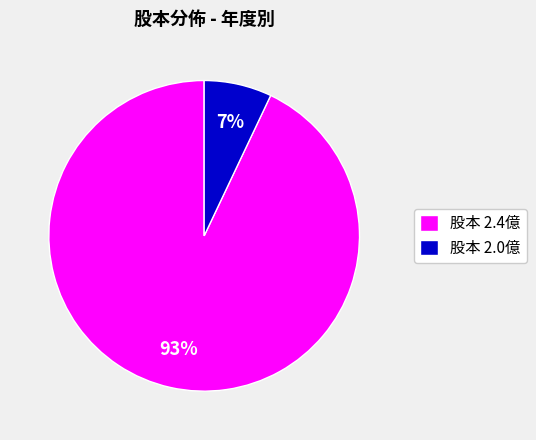

Rank the categories by value from lowest to highest.

股本 2.0億, 股本 2.4億